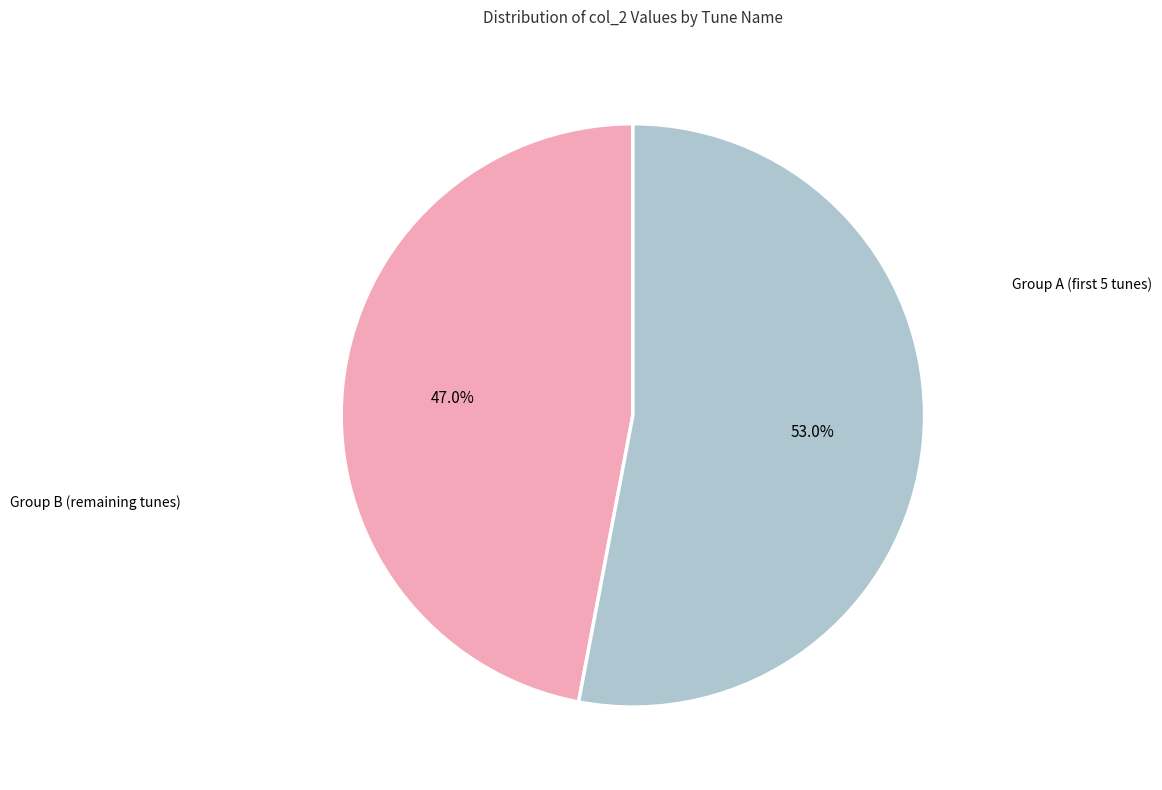

Does any single category account for the majority?

Yes